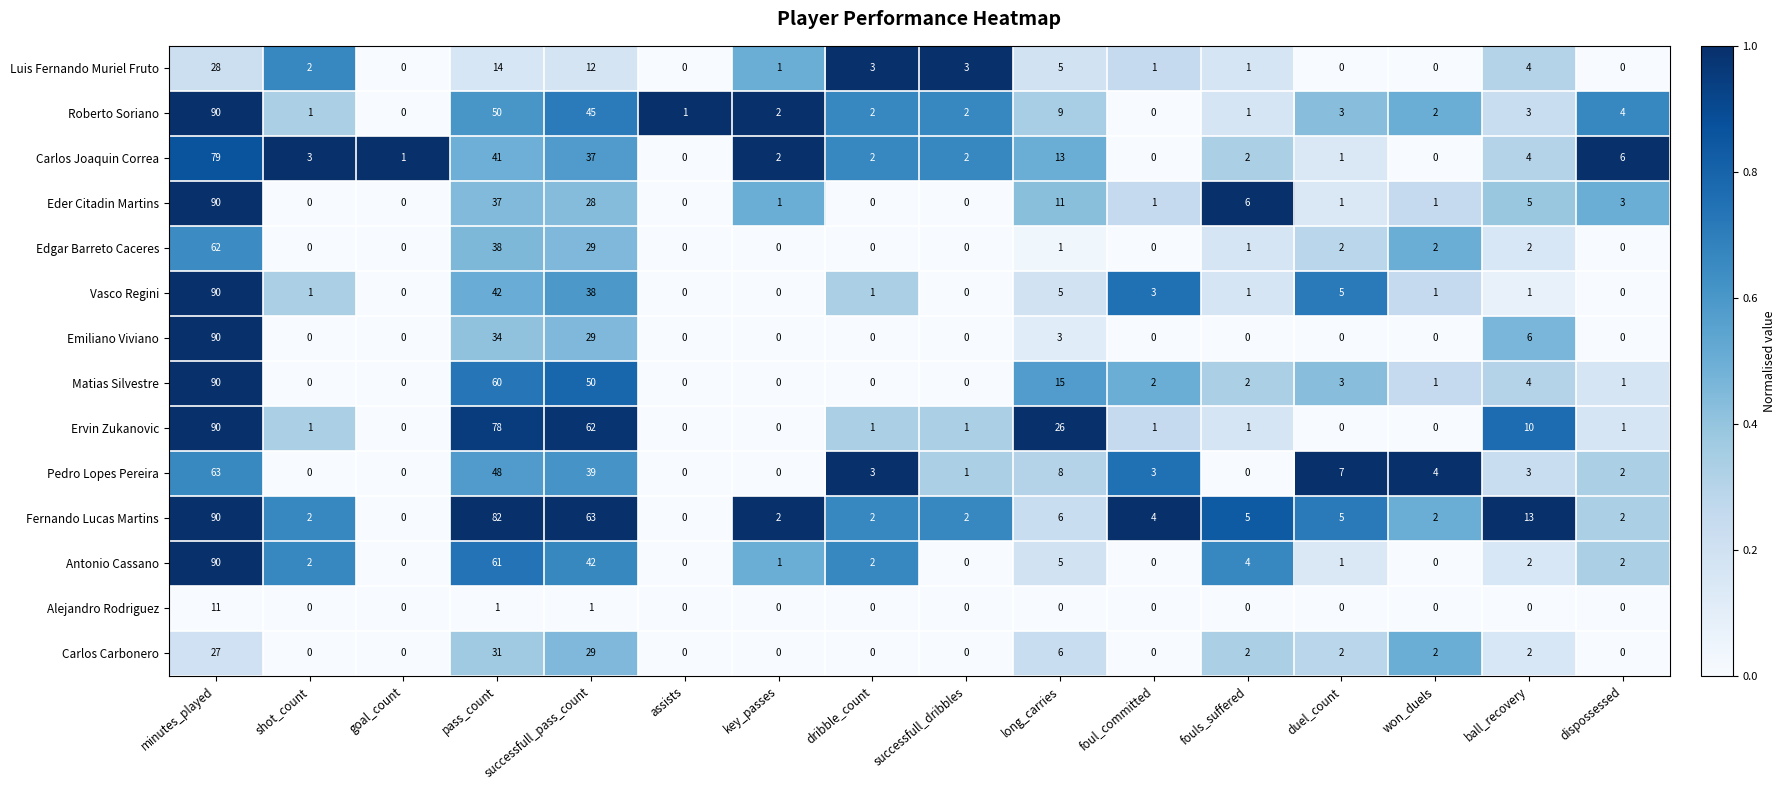

Is the value of Edgar Barreto Caceres at fouls_suffered greater than the value of Eder Citadin Martins at successfull_dribbles?

Yes